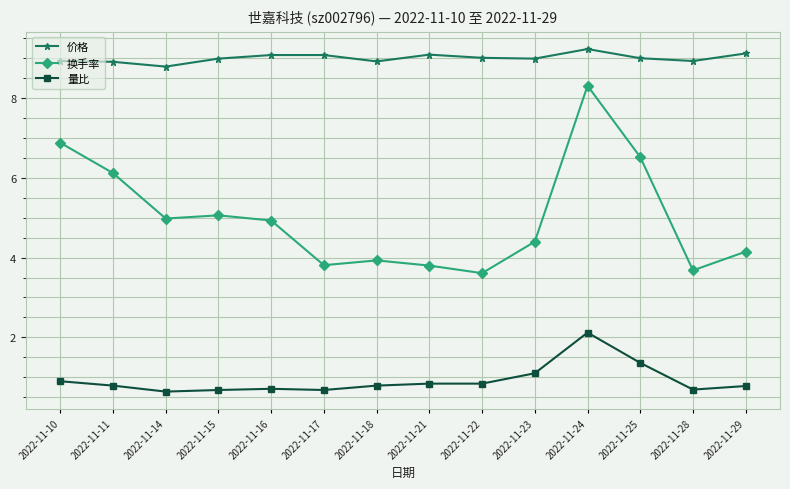

Rank the series at 2022-11-10 from lowest to highest value.

量比, 换手率, 价格